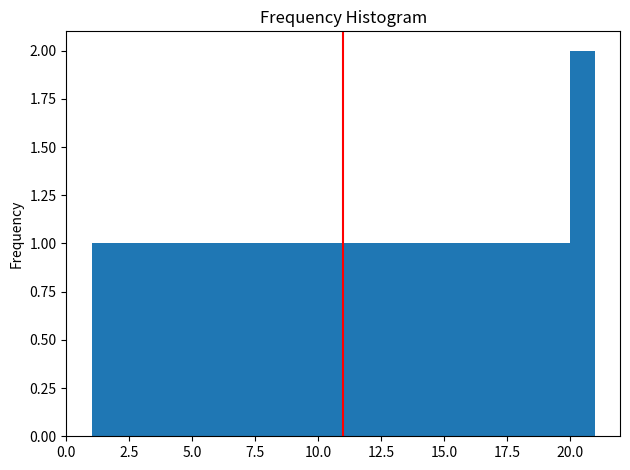

Read against the x-axis, roughly where is the centre of the tallest bar?

20.5